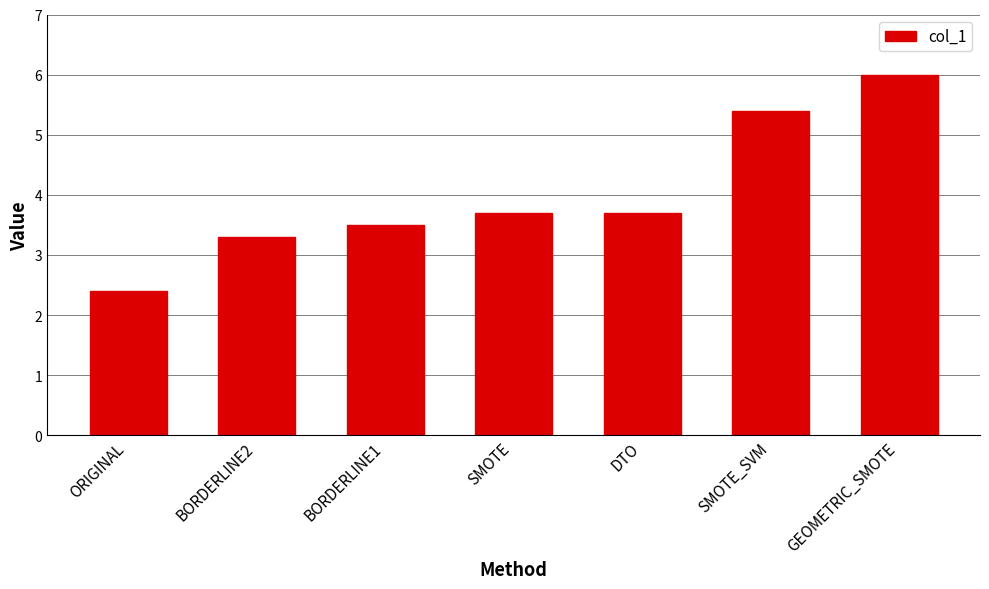

Reading right to left, transcribe all the data shown in this chart.

GEOMETRIC_SMOTE=6.0	SMOTE_SVM=5.4	DTO=3.7	SMOTE=3.7	BORDERLINE1=3.5	BORDERLINE2=3.3	ORIGINAL=2.4